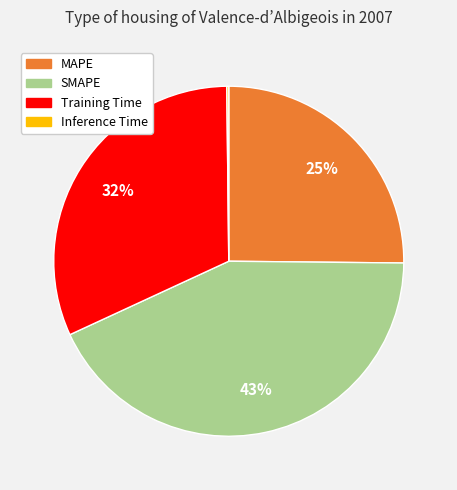

To the nearest percent, what is the difference between the MAPE and Training Time slice percentages?

7%